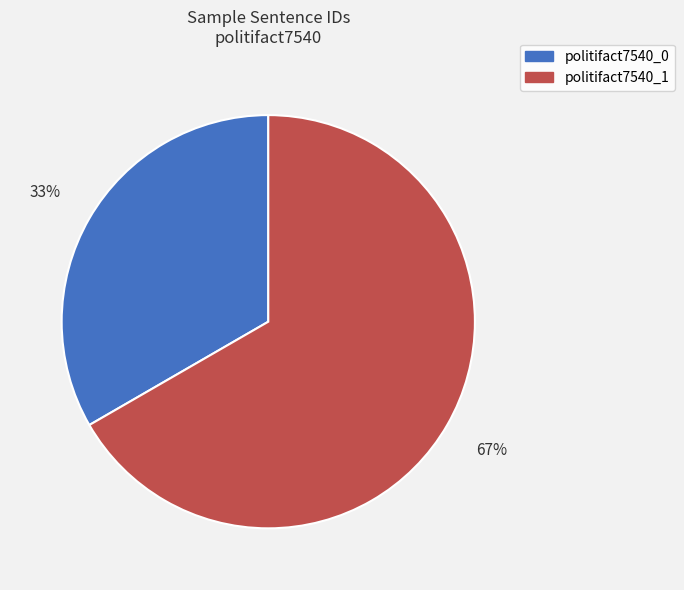

To the nearest percent, what is the average slice percentage?

50%